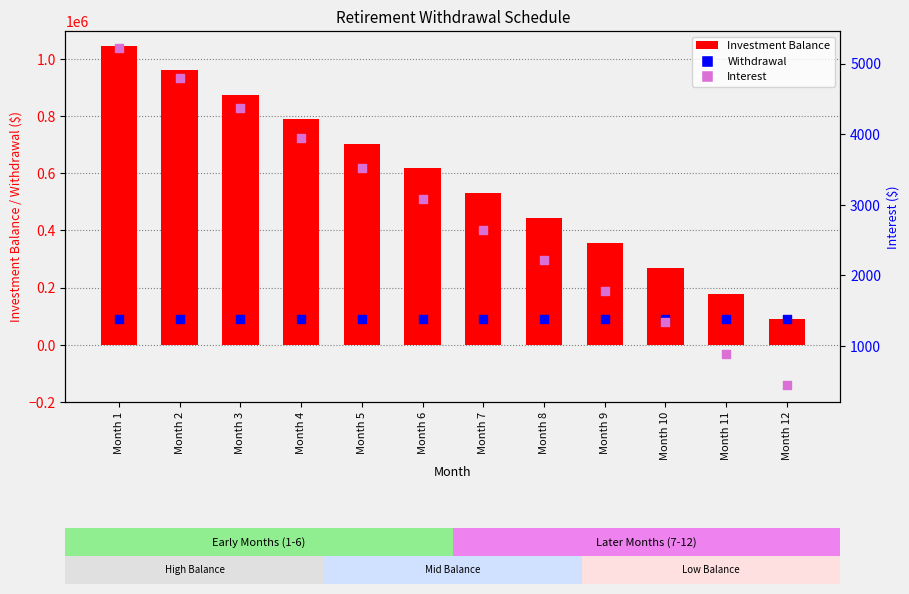

Which series contains the highest Y value?

Investment Balance